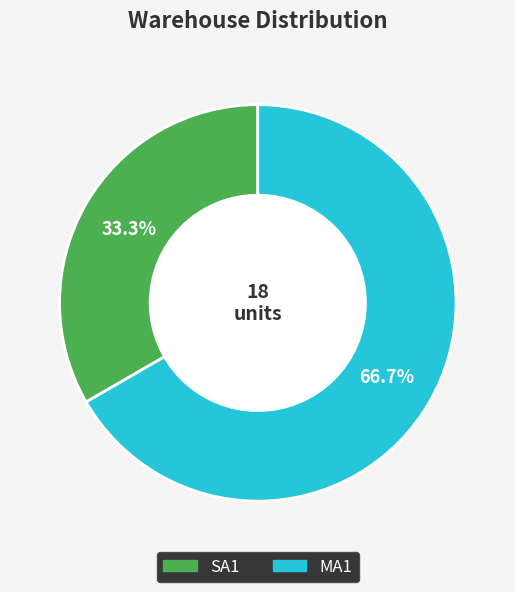

Which has a higher value, SA1 or MA1?

MA1